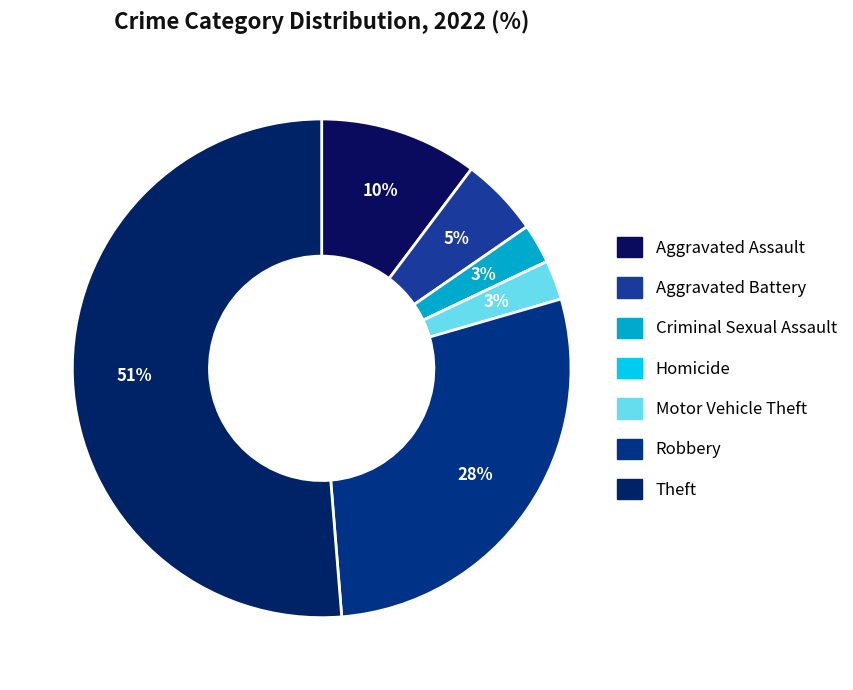

The Aggravated Battery slice represents 5% of the pie. True or false?

True